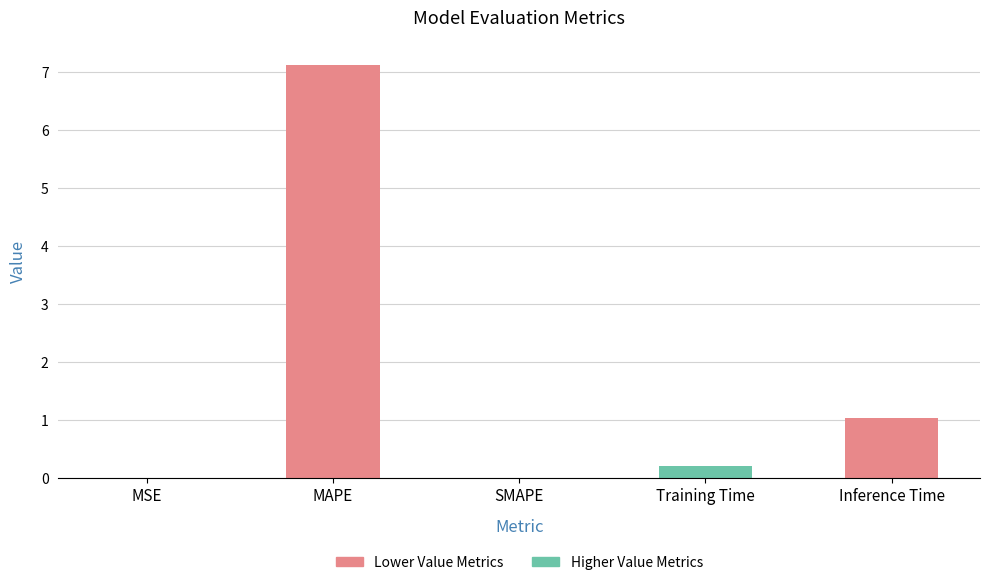

Which has a higher value, MSE or Inference Time?

Inference Time